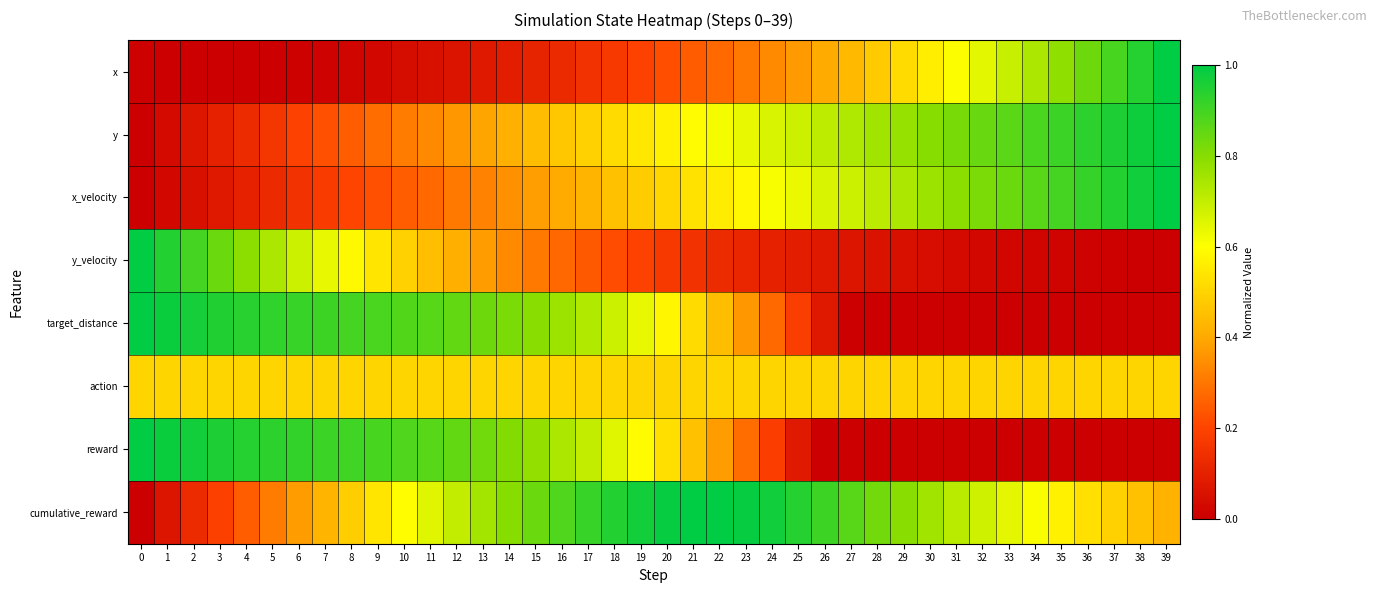

At which category is the sum across all series the highest?

16